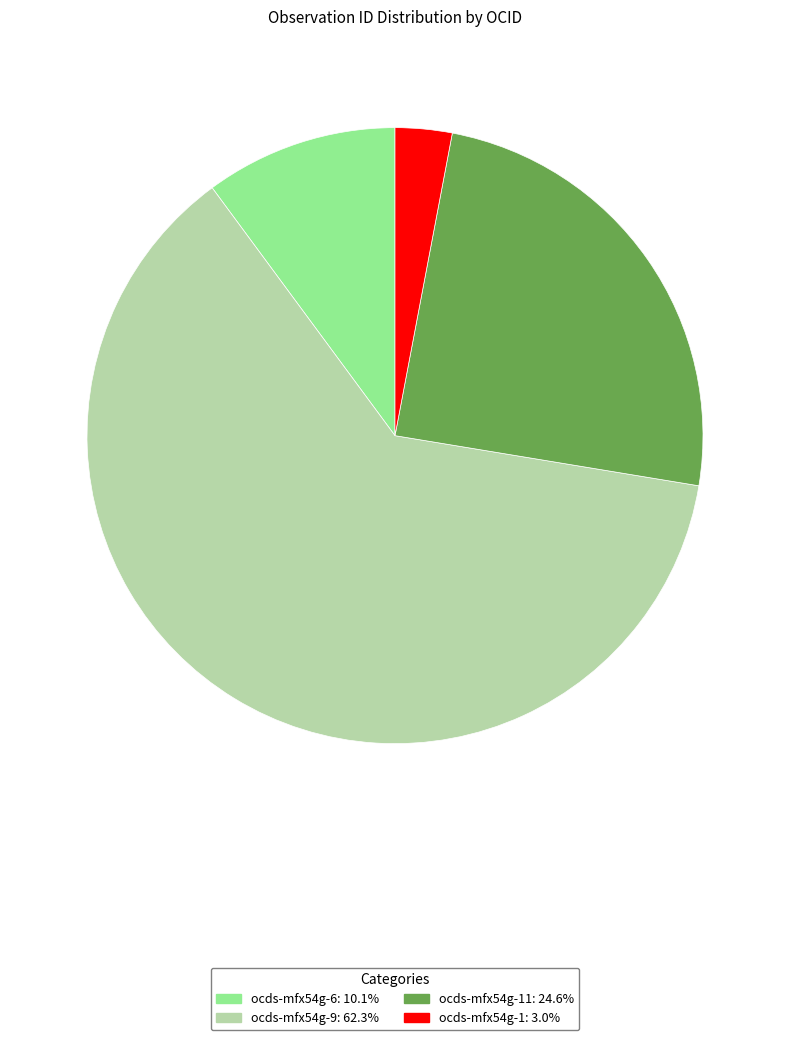

Does any single category account for the majority?

Yes